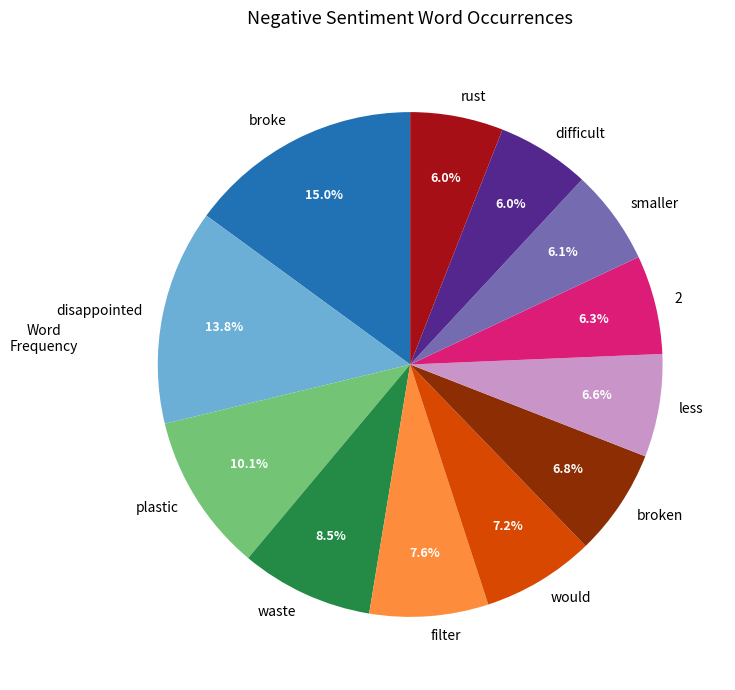

How much of the chart is everything except rust?

94.0%